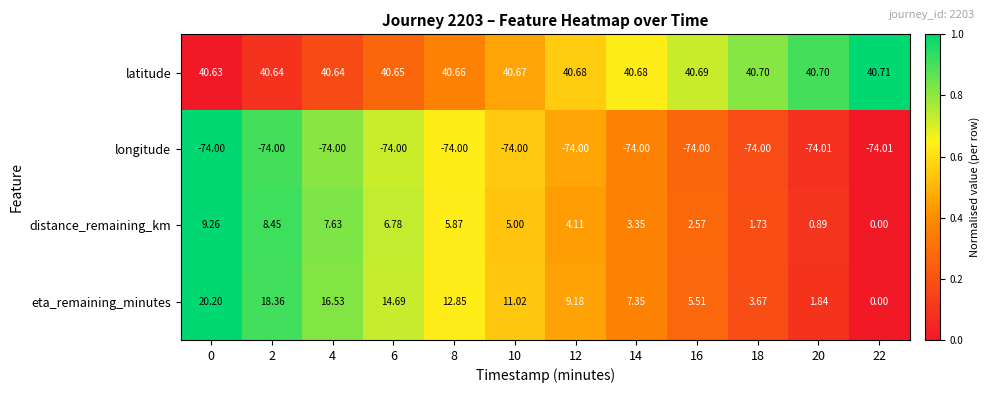

Which series has the largest range (max minus min)?

eta_remaining_minutes